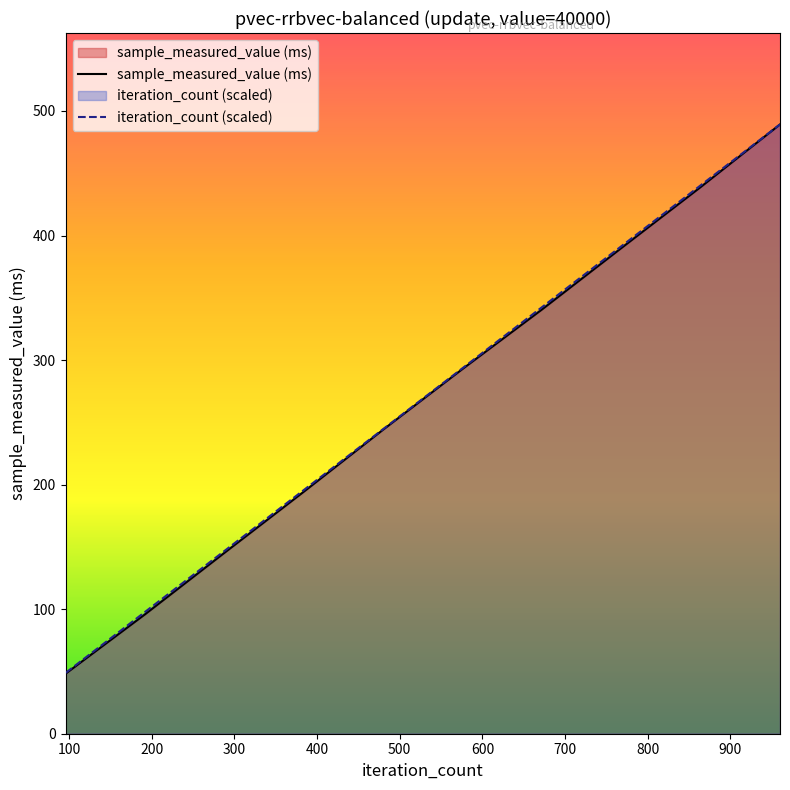

True or false: iteration_count (scaled) and sample_measured_value (ms) cross at least once.

False